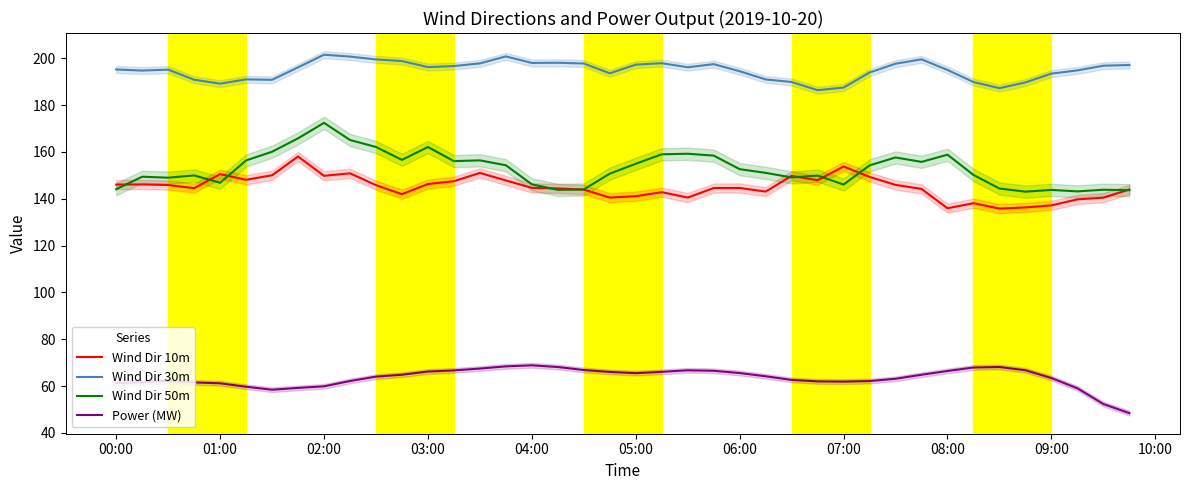

Is it true that Wind Dir 30m equals 196.2 at 03:00?

True